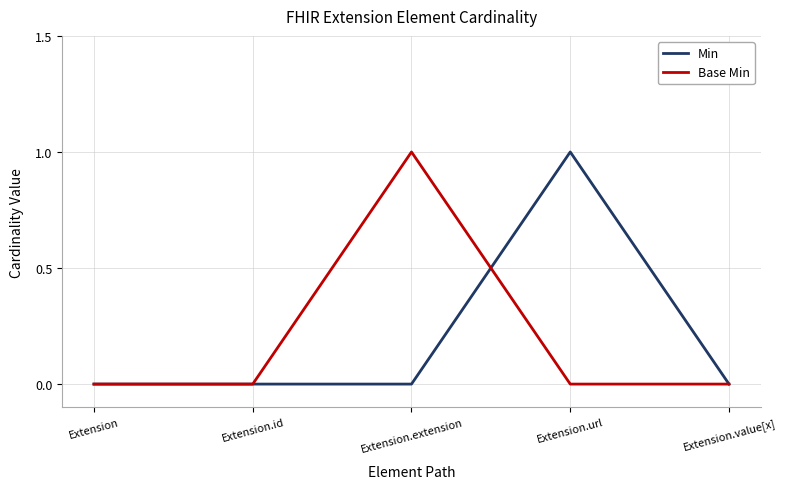

How many lines are shown in the chart?

2